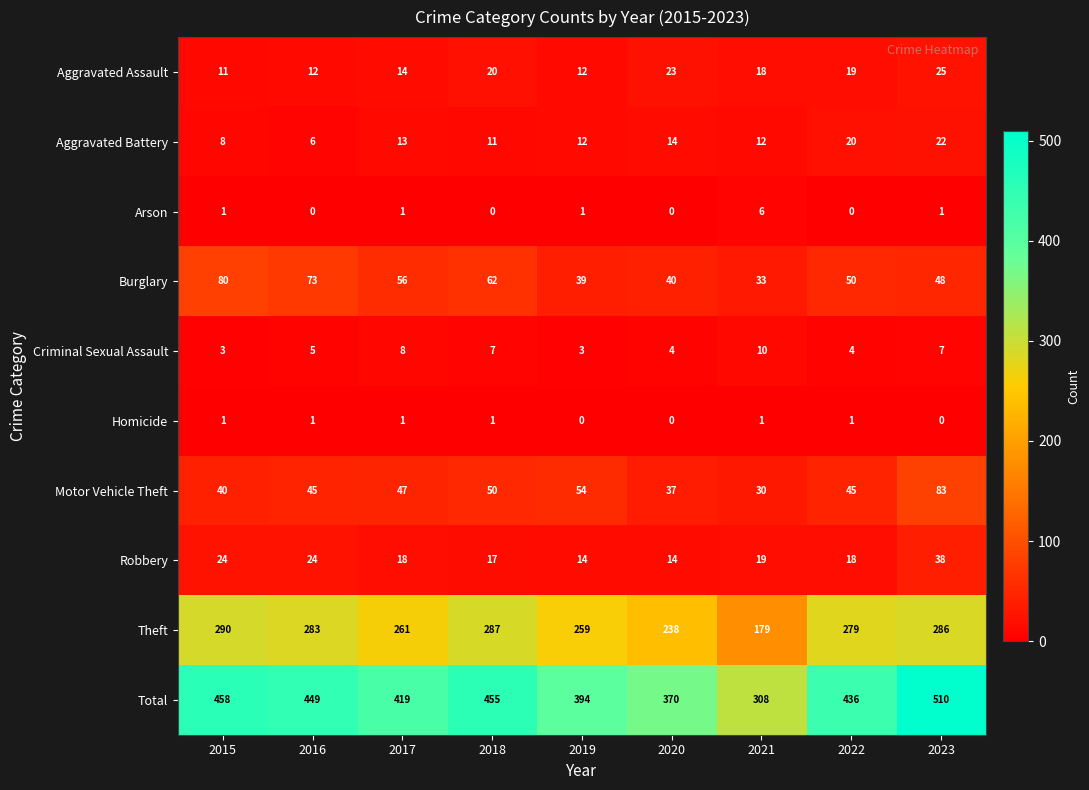

Which series changed the most between 2019 and 2023?

Total